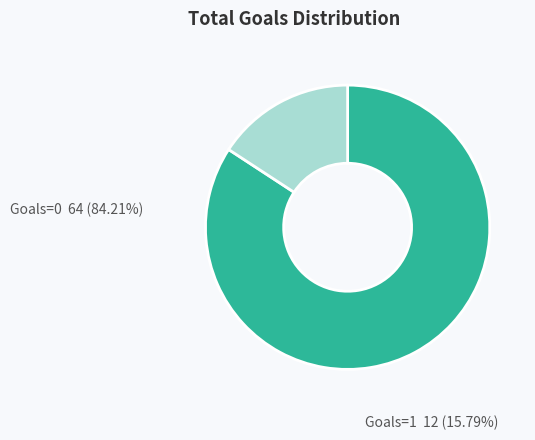

Is there any slice that represents more than half of the pie?

Yes